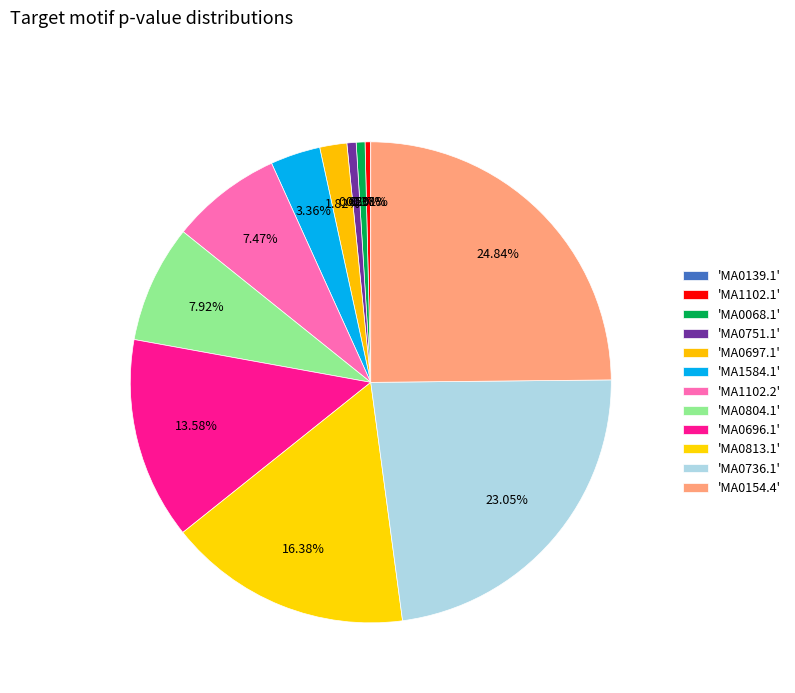

Rank the categories by value from lowest to highest.

MA0139.1, MA1102.1, MA0068.1, MA0751.1, MA0697.1, MA1584.1, MA1102.2, MA0804.1, MA0696.1, MA0813.1, MA0736.1, MA0154.4